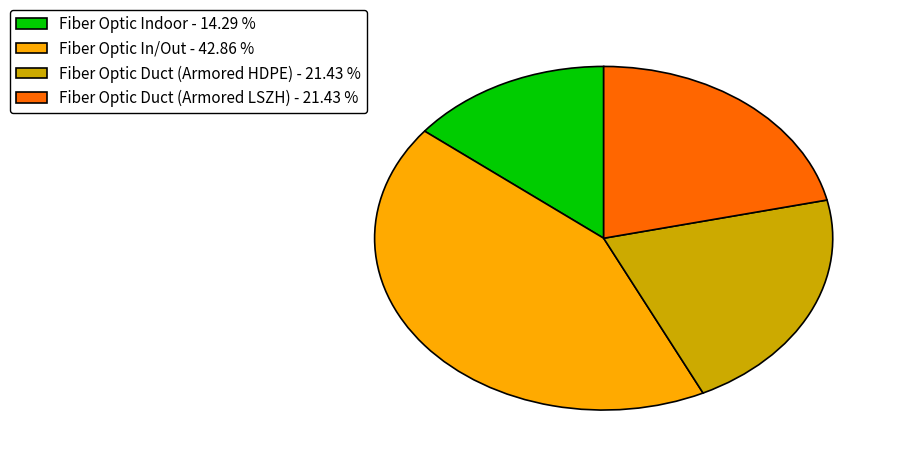

How many slices are in this pie chart?

4